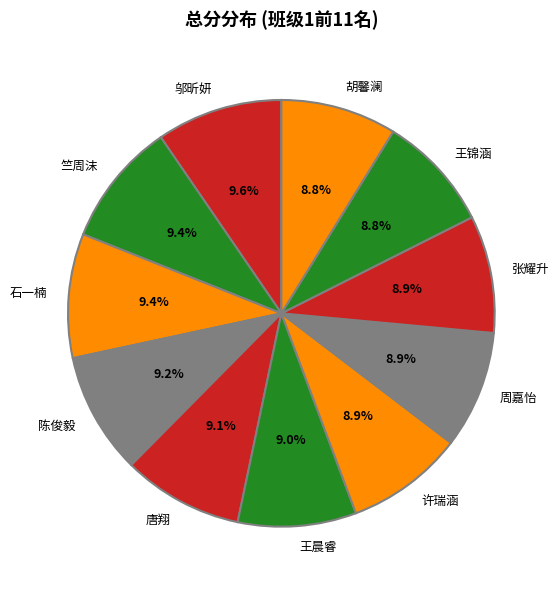

To the nearest percent, what portion does 胡馨澜 represent?

9%